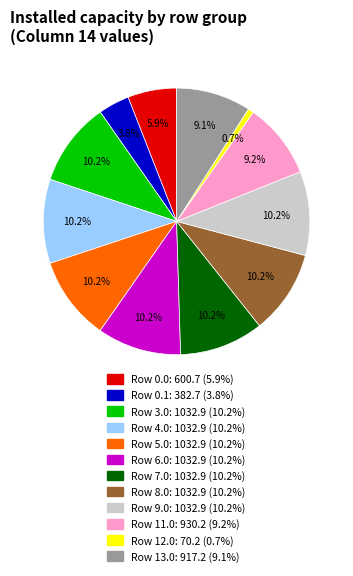

What portion of the pie excludes Row 6.0?

89.8%